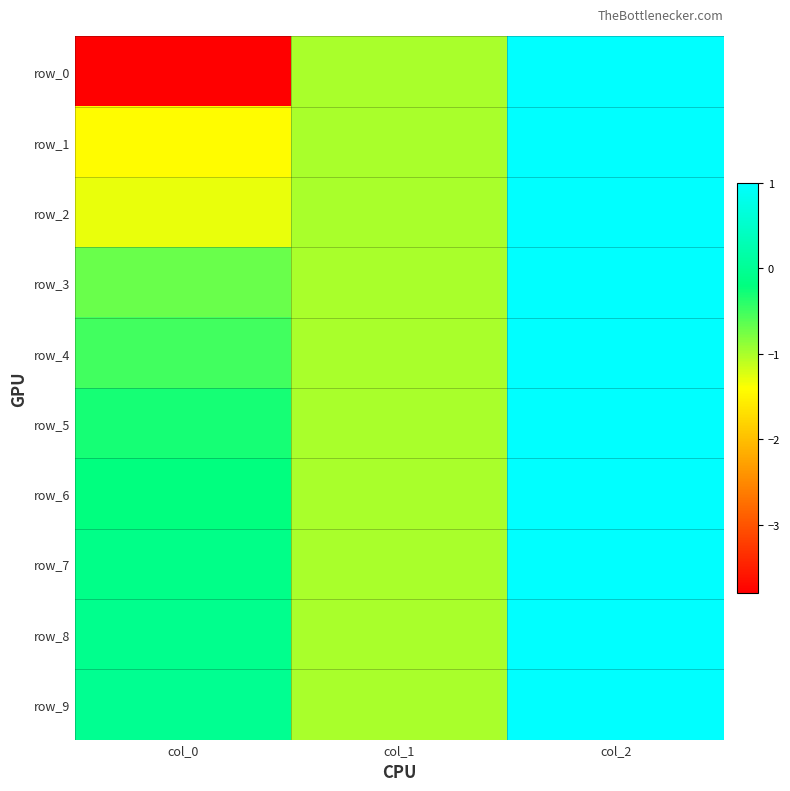

Reading left to right, extract all data points from this chart.

row_0: -3.8	-1.0	1.0
row_1: -1.4	-1.0	1.0
row_2: -1.3	-1.0	1.0
row_3: -0.7	-1.0	1.0
row_4: -0.5	-1.0	1.0
row_5: -0.3	-1.0	1.0
row_6: -0.2	-1.0	1.0
row_7: -0.1	-1.0	1.0
row_8: -0.1	-1.0	1.0
row_9: -0.0	-1.0	1.0